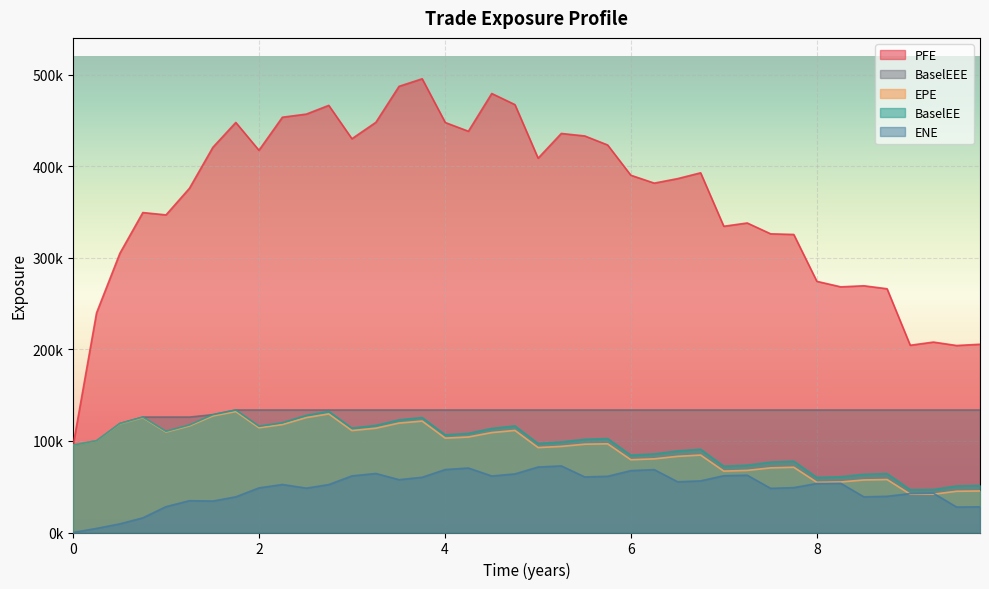

True or false: BaselEE and ENE intersect in this chart.

False